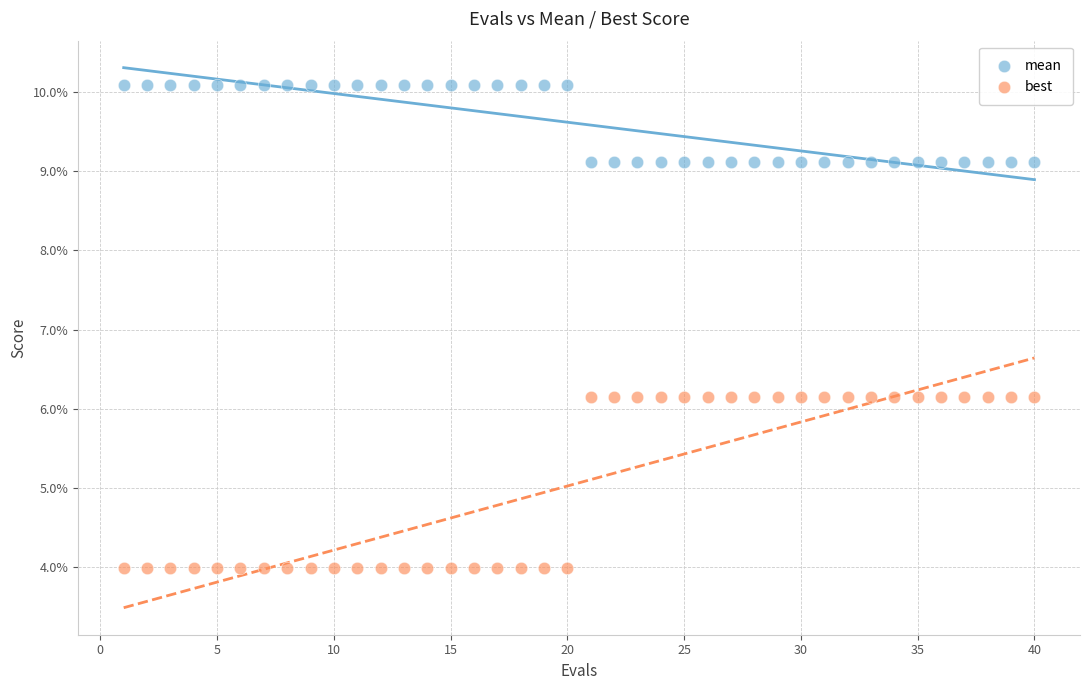

What are all the series names shown in the legend?

mean, best